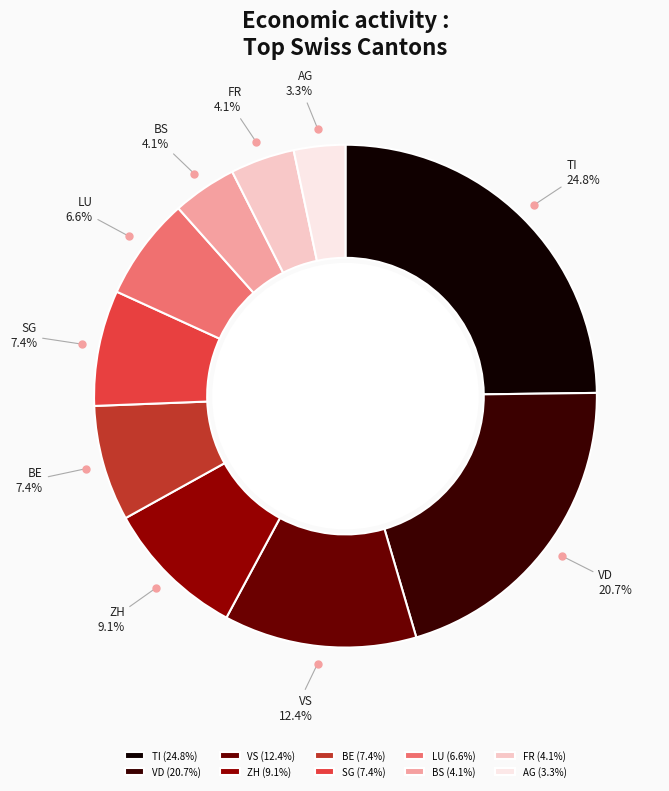

Which slice is the smallest?

AG (3.3%)